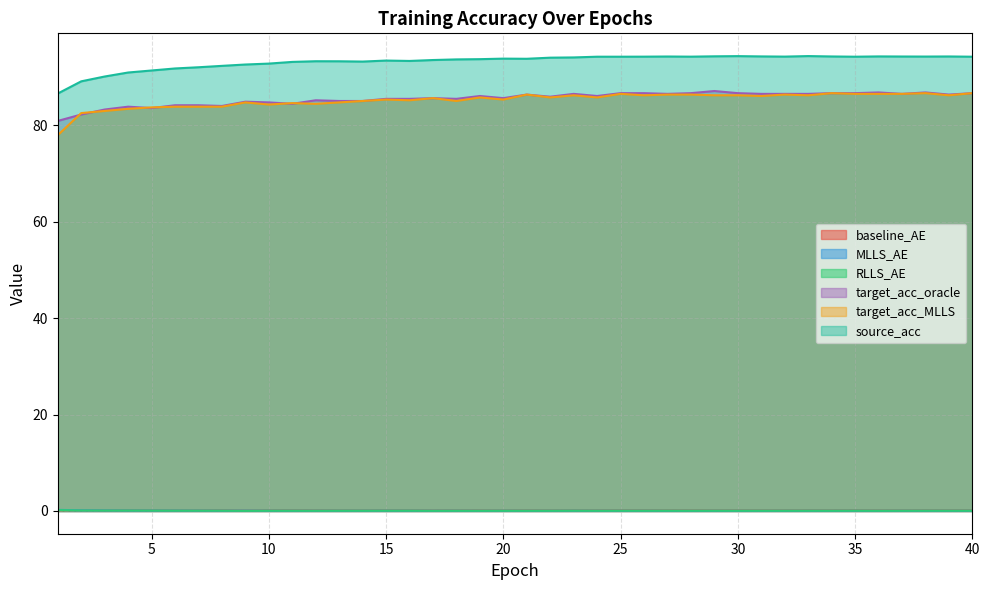

Which series has the largest range (max minus min)?

target_acc_MLLS